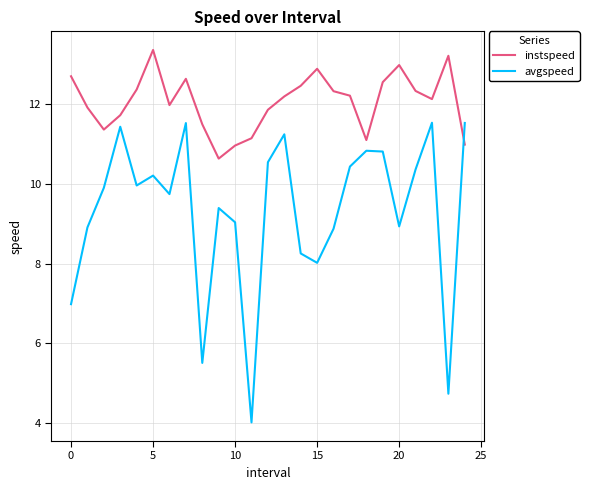

What is the difference between the maximum and minimum values in the avgspeed series?

7.5